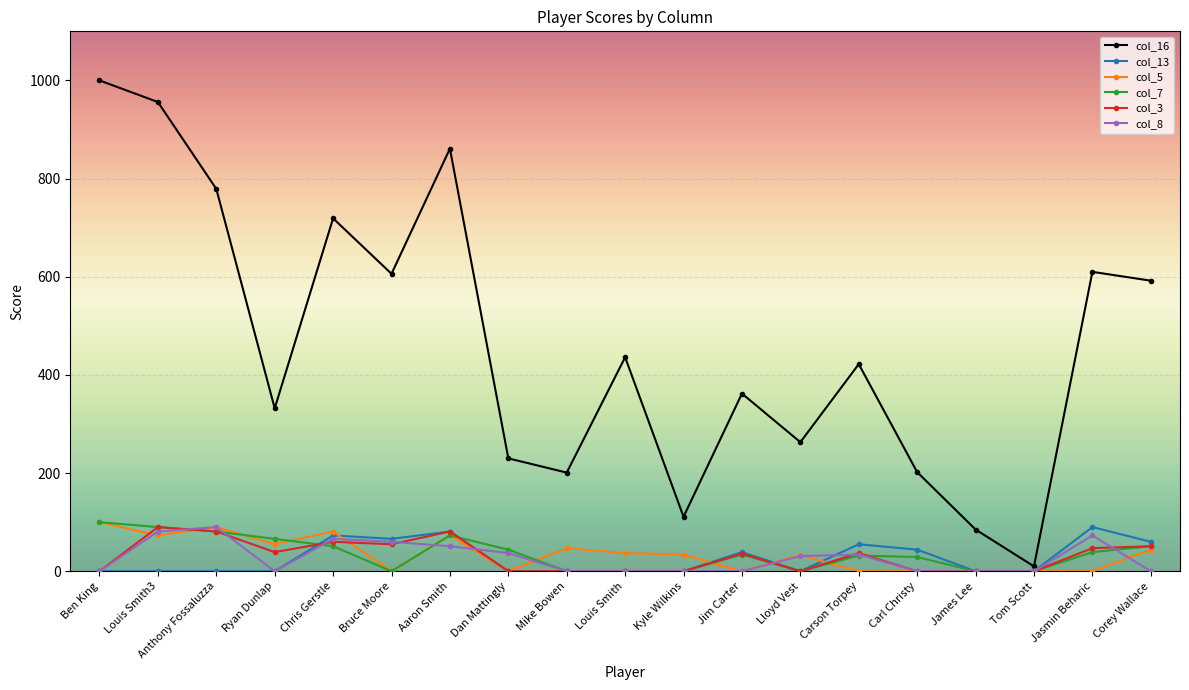

What are all the series names shown in the legend?

col_16, col_13, col_5, col_7, col_3, col_8